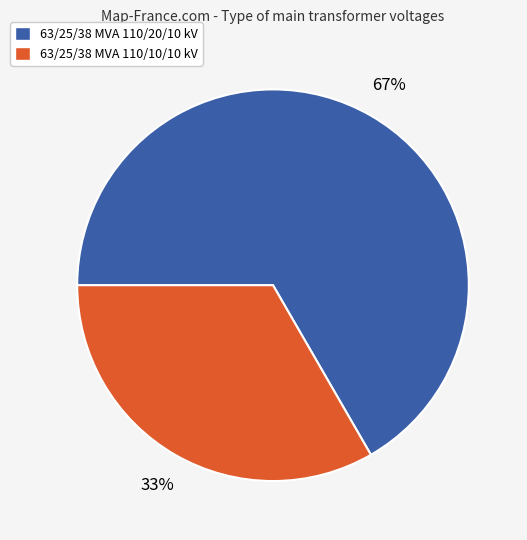

To the nearest percent, what is the average slice percentage?

50%